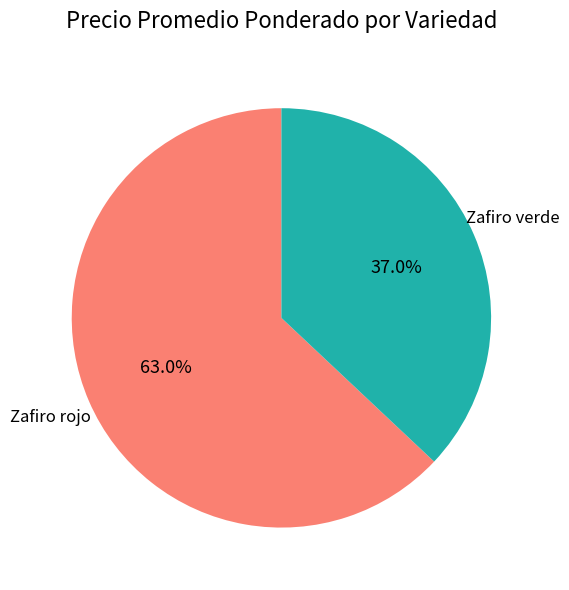

Which slice is the largest?

Zafiro rojo